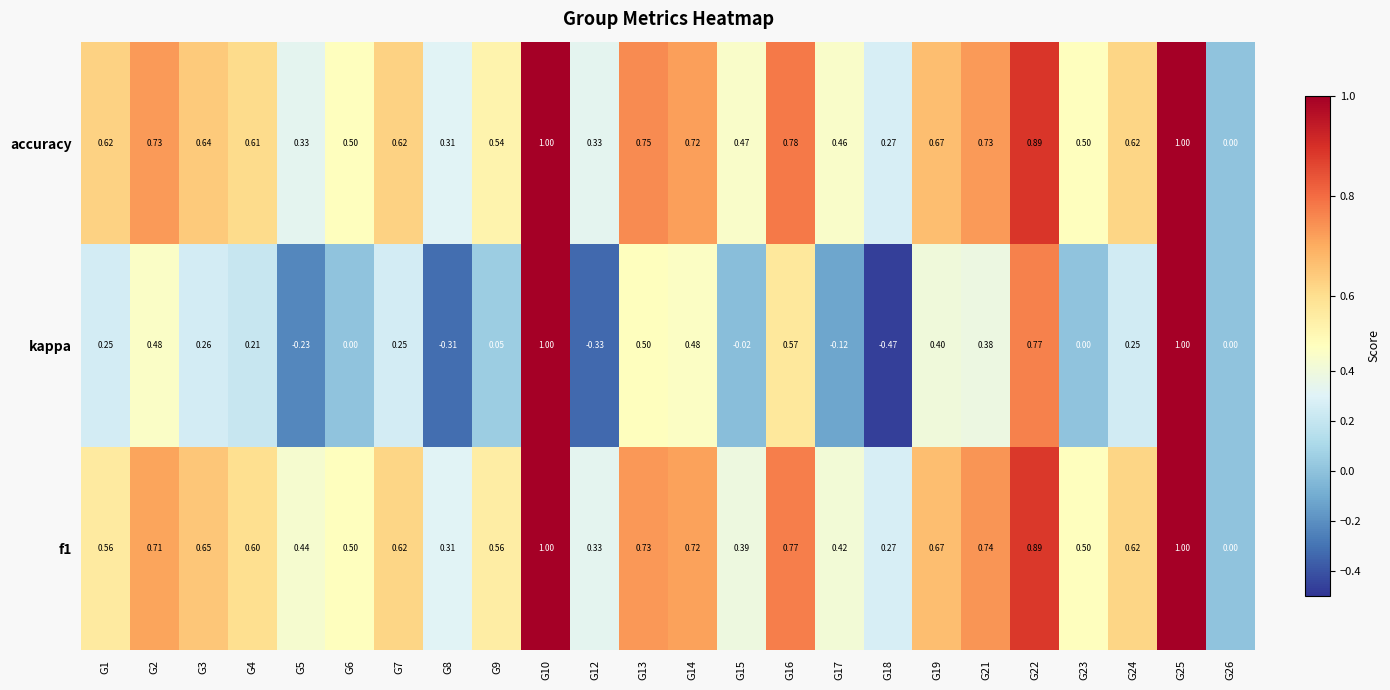

Is the value of kappa at G15 greater than the value of accuracy at G16?

No